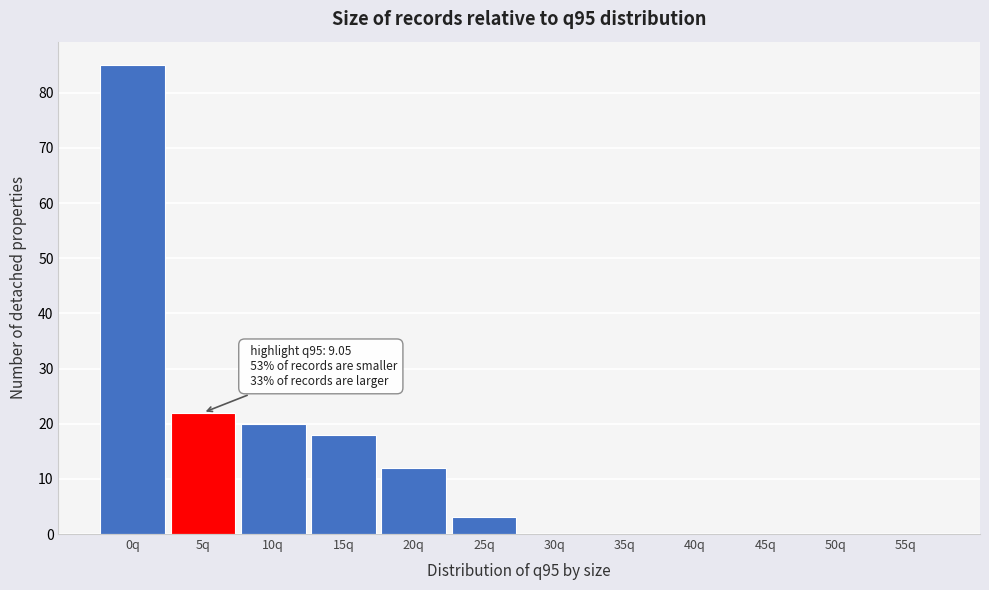

Reading left to right, what are all the values shown in this chart?

0q=85	5q=22	10q=20	15q=18	20q=12	25q=3	30q=0	35q=0	40q=0	45q=0	50q=0	55q=0